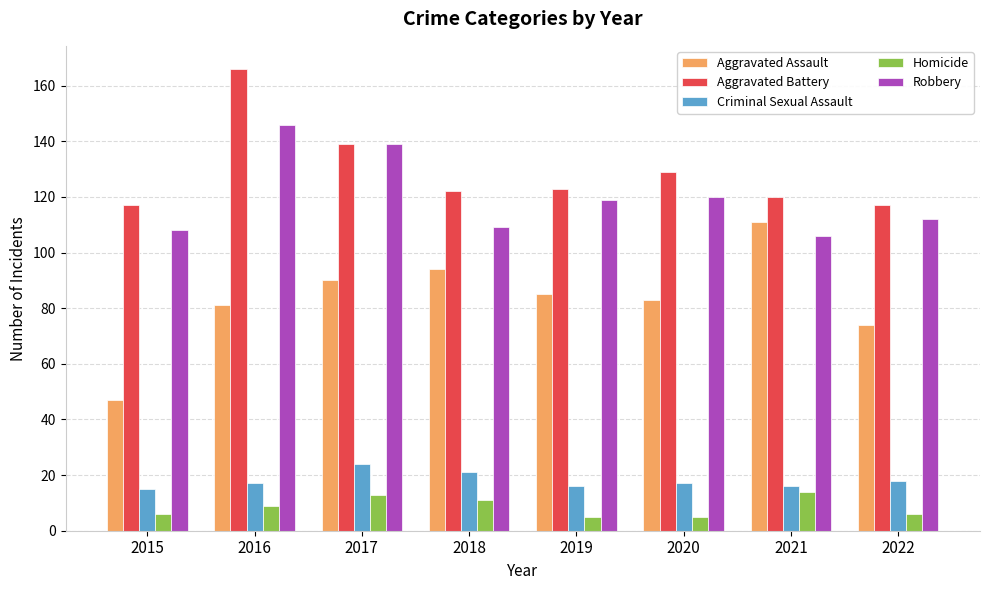

True or false: Criminal Sexual Assault has a value of 7 at 2016.

False